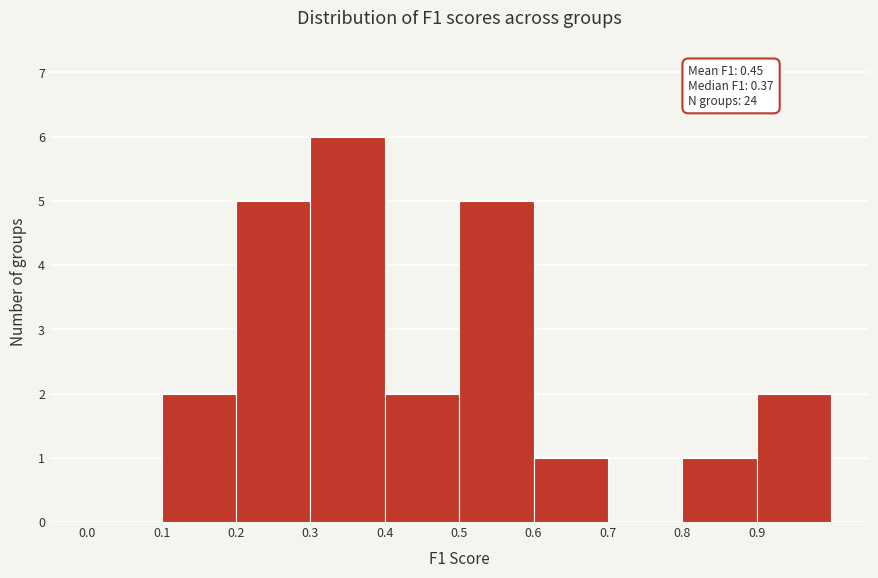

Over which range of the x-axis is the bar tallest?

0.3 to 0.4